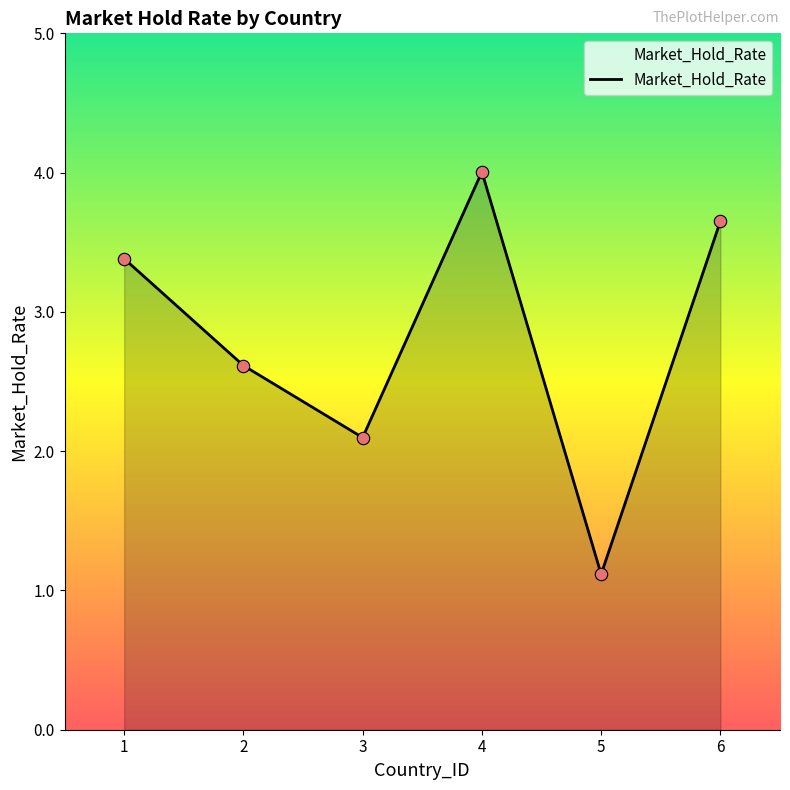

Between 3 and 2, which is larger?

2